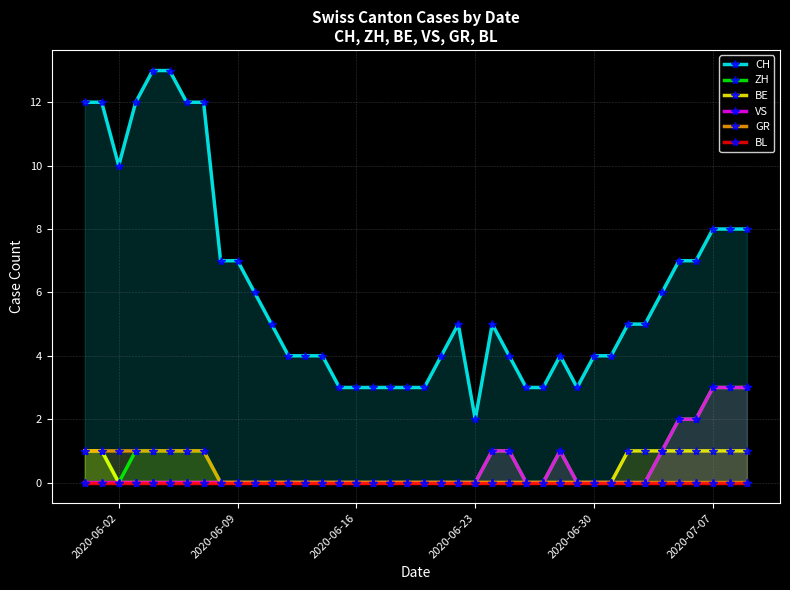

What is the maximum value shown in the chart?

13